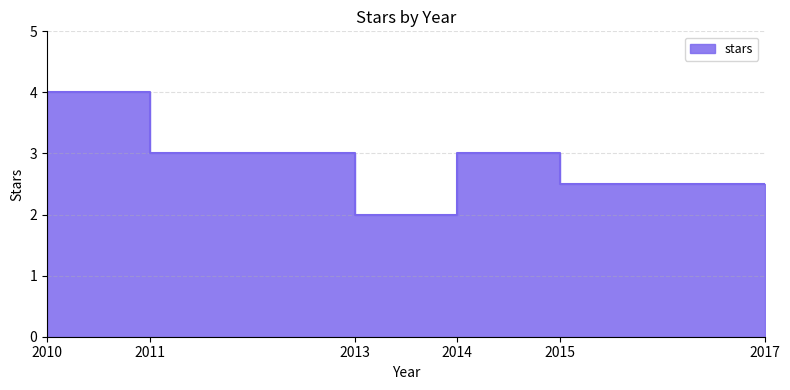

How many values are between 2 and 3?

5